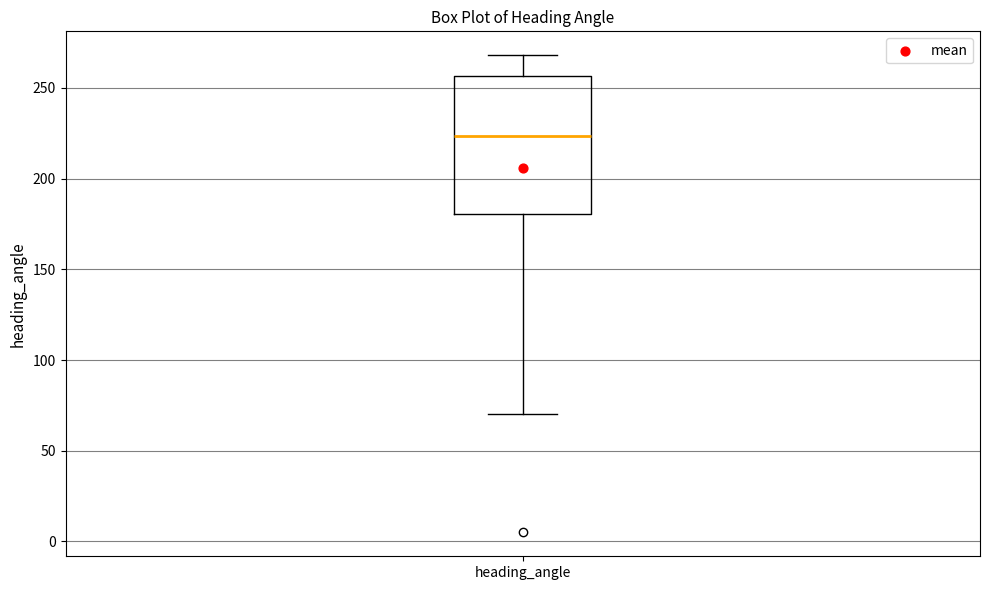

Transcribe this box plot: give where the median line is, the range the box spans, and where the two whiskers end, as read against the y-axis. The values are not printed on the chart, so give them approximately, as read against the axis.

median 225, box 180 to 255, whiskers 70 to 270